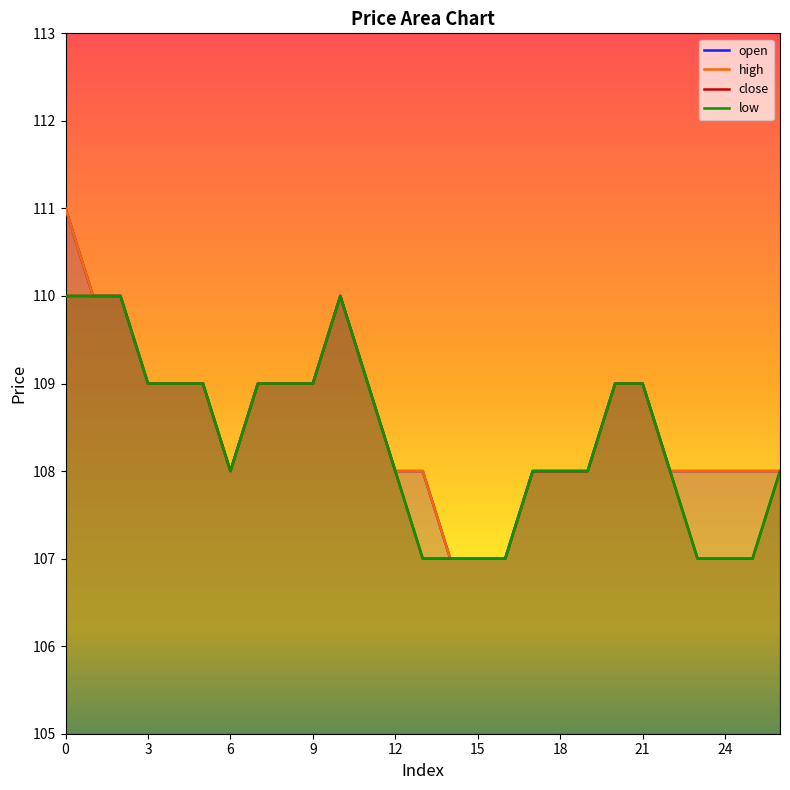

Rank the series at 15 from highest to lowest value.

open, high, close, low